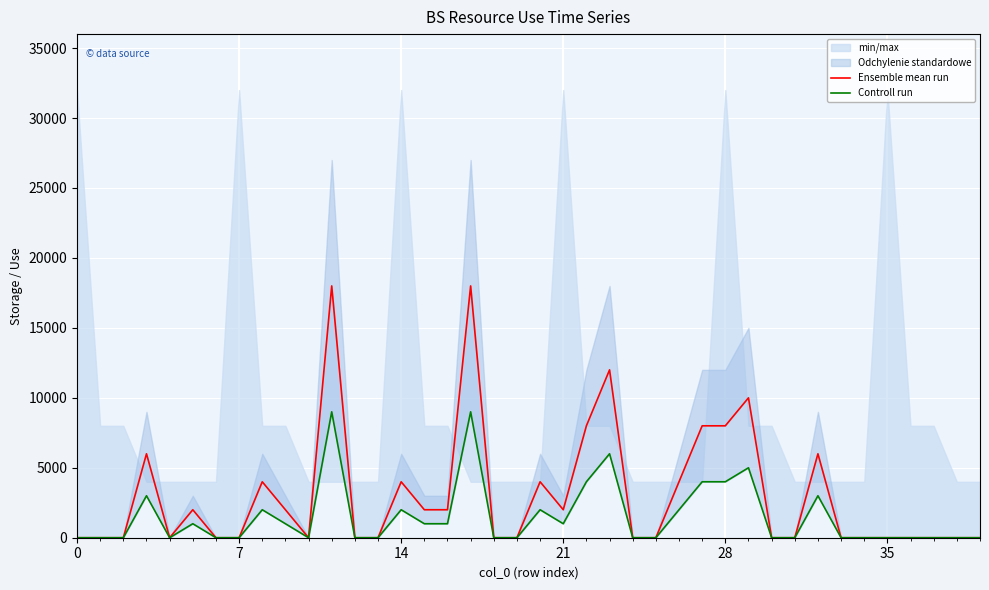

How many Ensemble mean run values are between 0 and 4000?

31